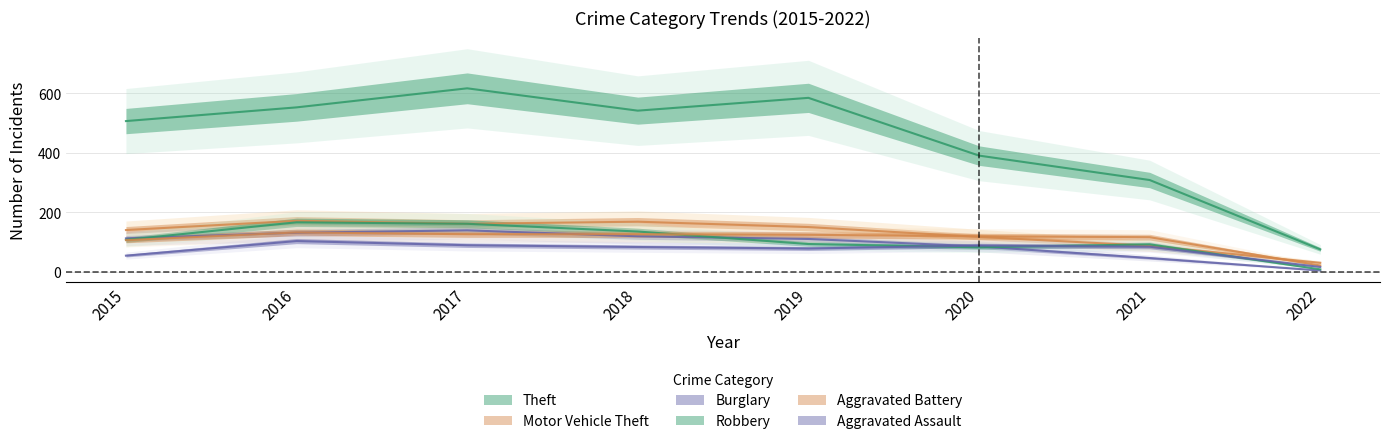

What is the approximate value of Aggravated Battery at 2015, to the nearest 50?

100